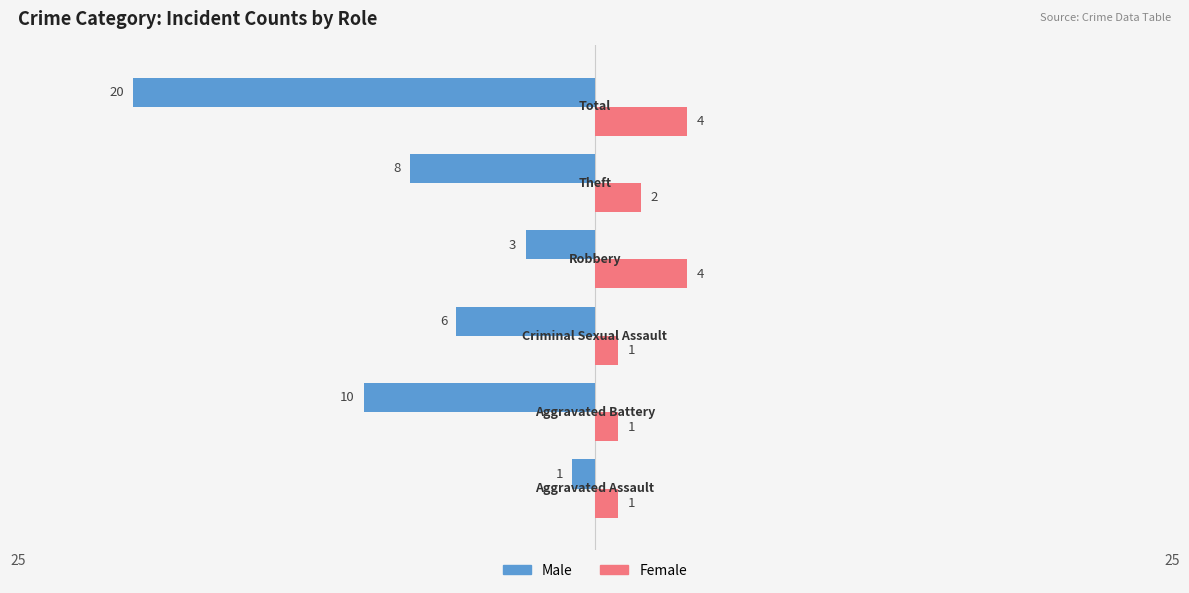

Which series has the largest total across all categories?

Female